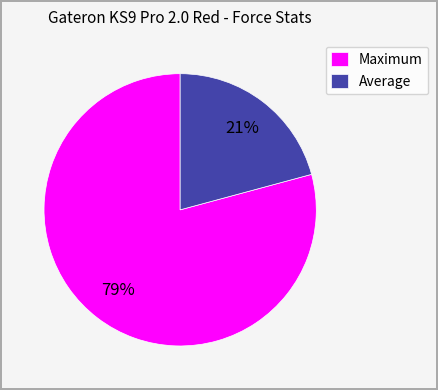

Rank the categories by value from highest to lowest.

Maximum, Average